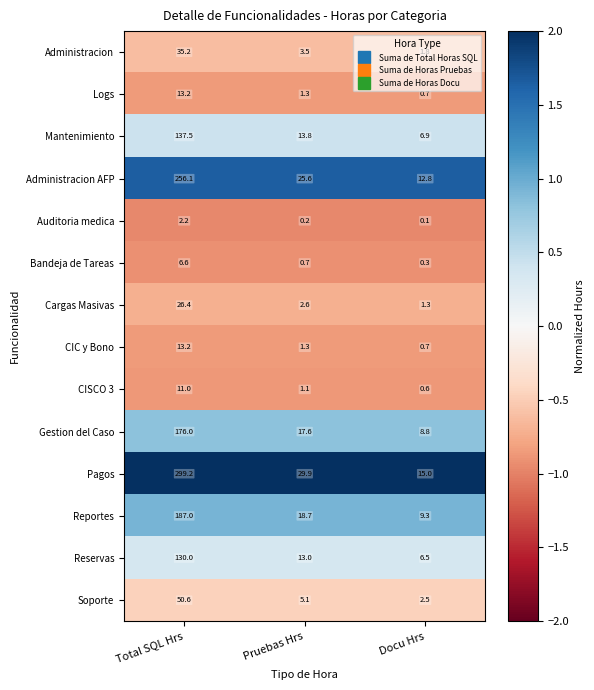

Read the CIC y Bono value at Total SQL Hrs.

13.2